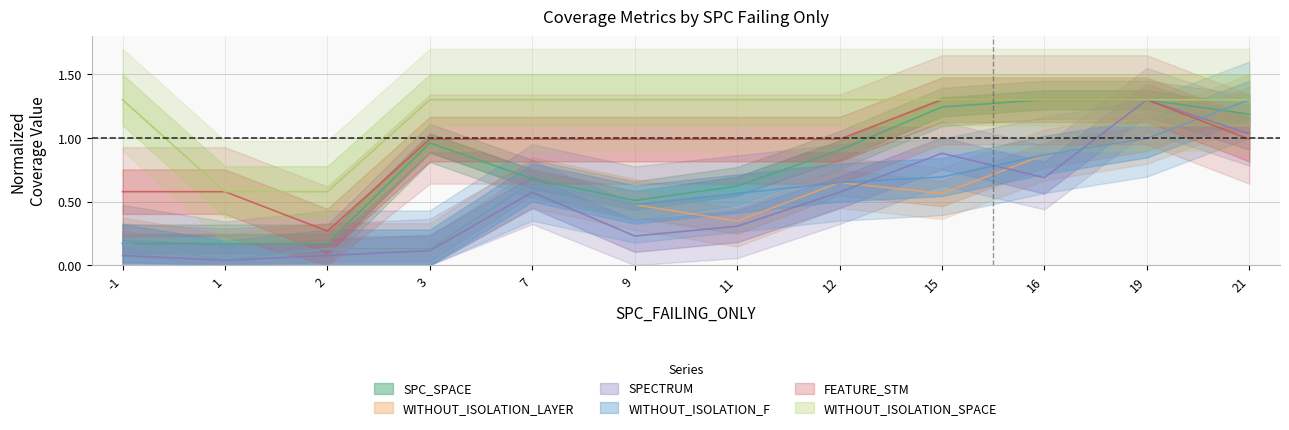

What is the total value across all series at 16?

6.3